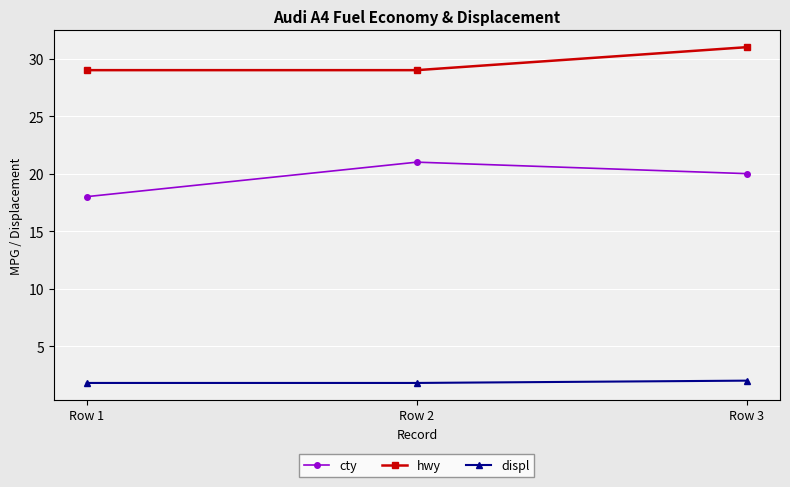

Rank the series at Row 3 from highest to lowest value.

hwy, cty, displ